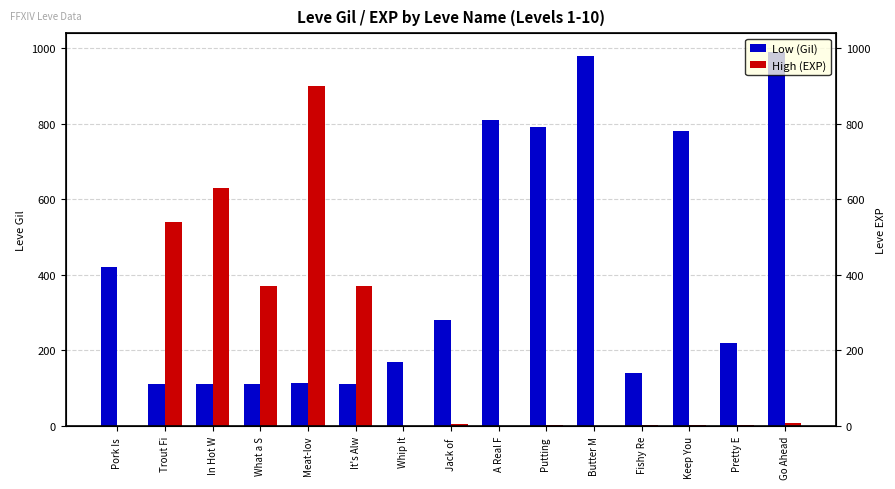

Reading left to right, what are all the values shown in this chart?

Low (Gil): Pork Is =420	Trout Fi=112	In Hot W=112	What a S=112	Meat-lov=113	It's Alw=112	Whip It=170	Jack of =280	A Real F=810	Putting =790	Butter M=980	Fishy Re=140	Keep You=780	Pretty E=220	Go Ahead=990
High (EXP): Pork Is =1	Trout Fi=540	In Hot W=630	What a S=370	Meat-lov=900	It's Alw=370	Whip It=1	Jack of =6	A Real F=1	Putting =2	Butter M=1	Fishy Re=3	Keep You=3	Pretty E=3	Go Ahead=9